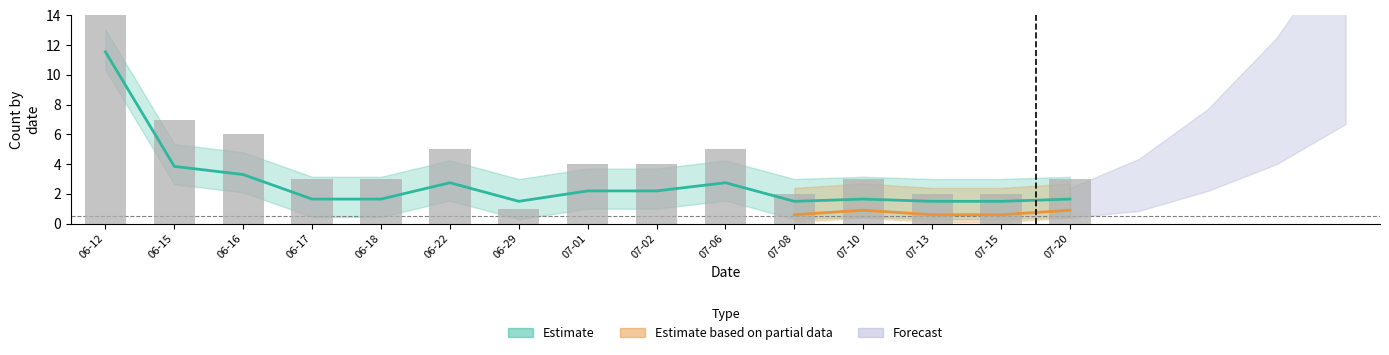

What is the maximum value shown in the chart?

11.6